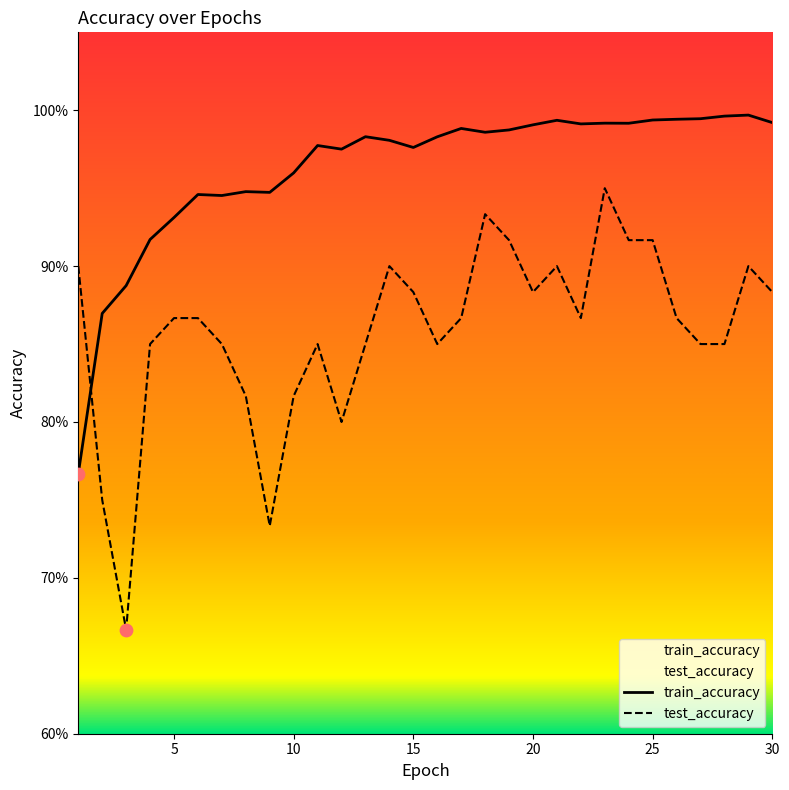

Which series has the largest total across all categories?

train_accuracy